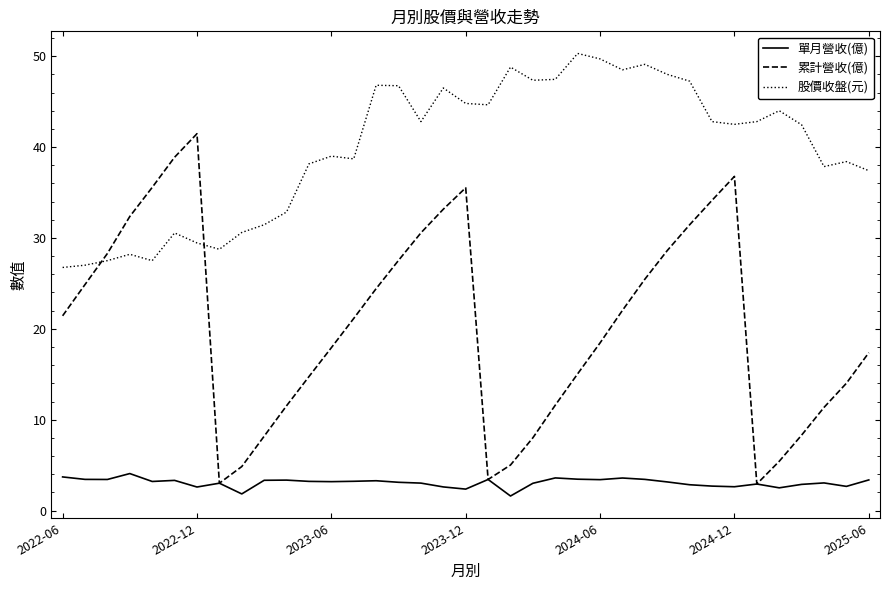

Rank the series by their average value, from lowest to highest.

單月營收(億), 累計營收(億), 股價收盤(元)